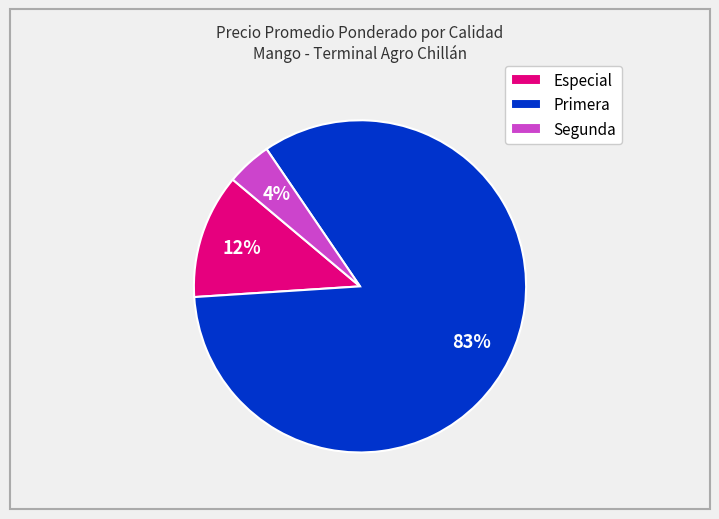

Is it true that Primera is 73% of the pie?

False